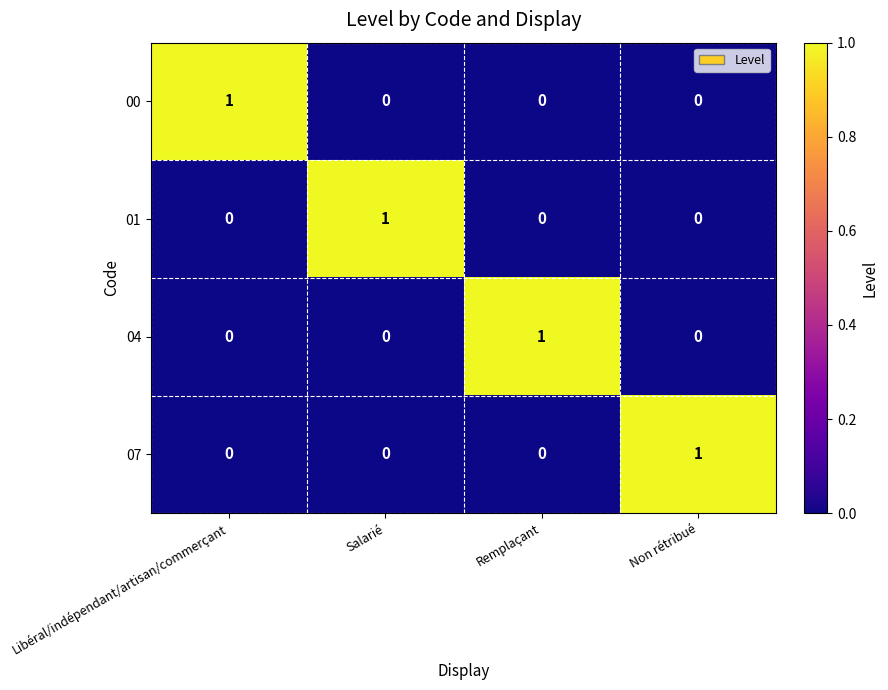

What is the spread (max minus min) of values at Remplaçant?

1